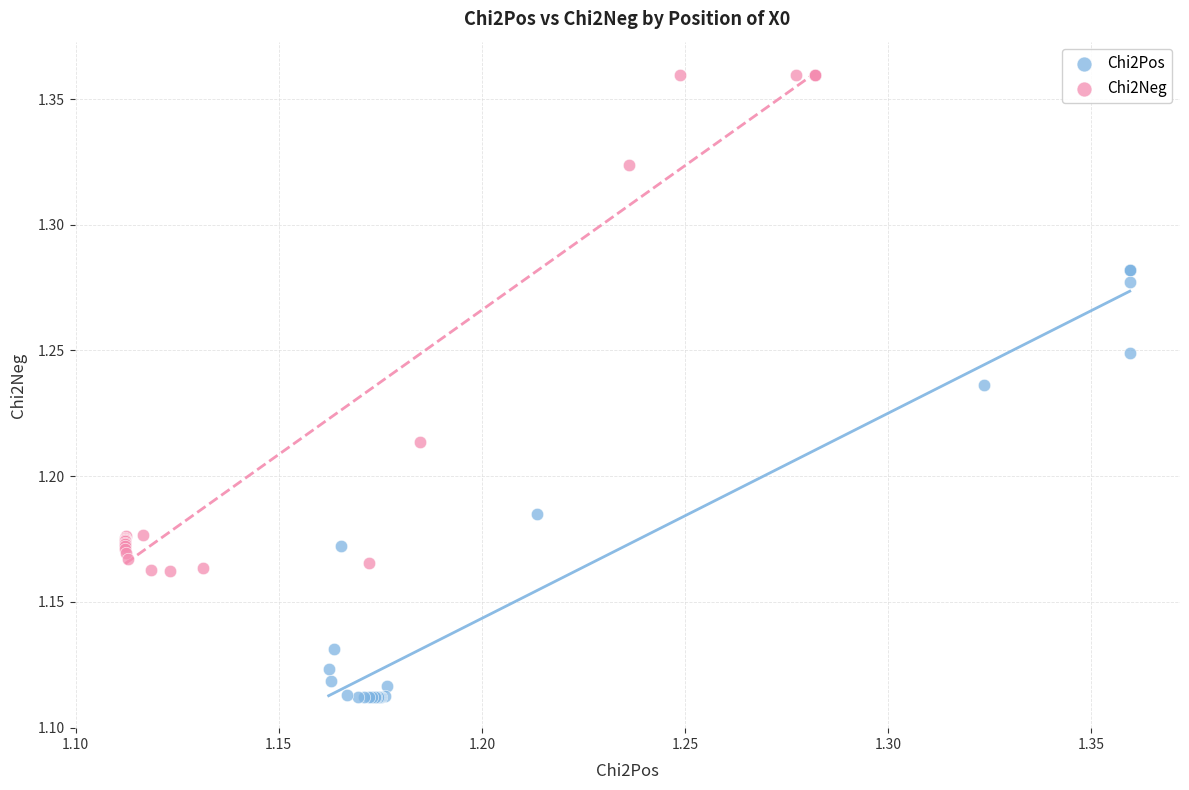

Which series contains the highest Y value?

Chi2Neg